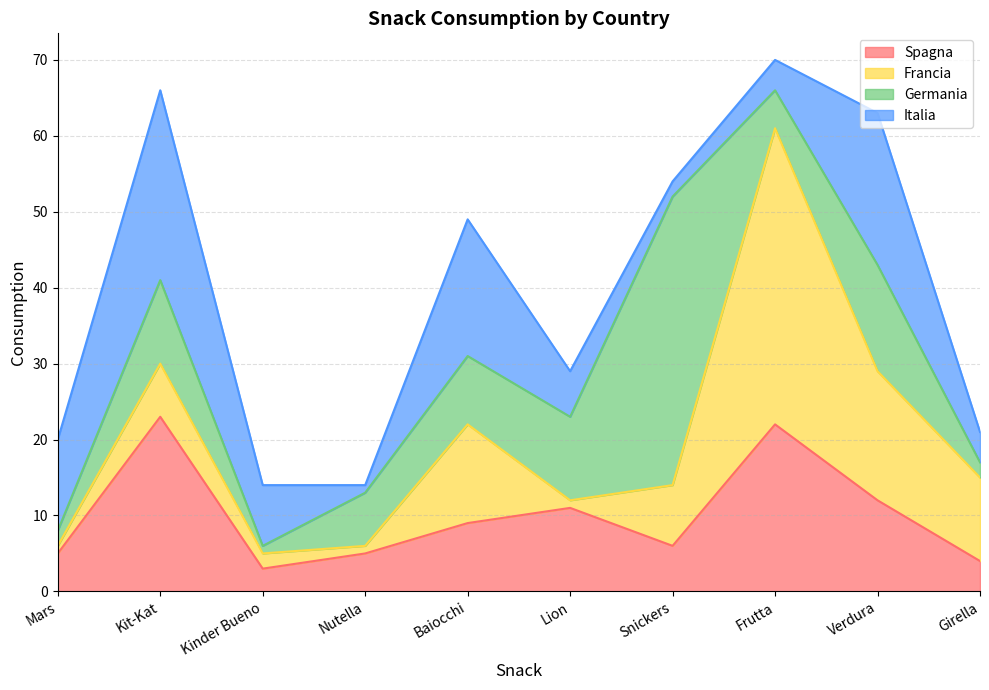

What is the value of the Italia point at the 2nd from the left?

25